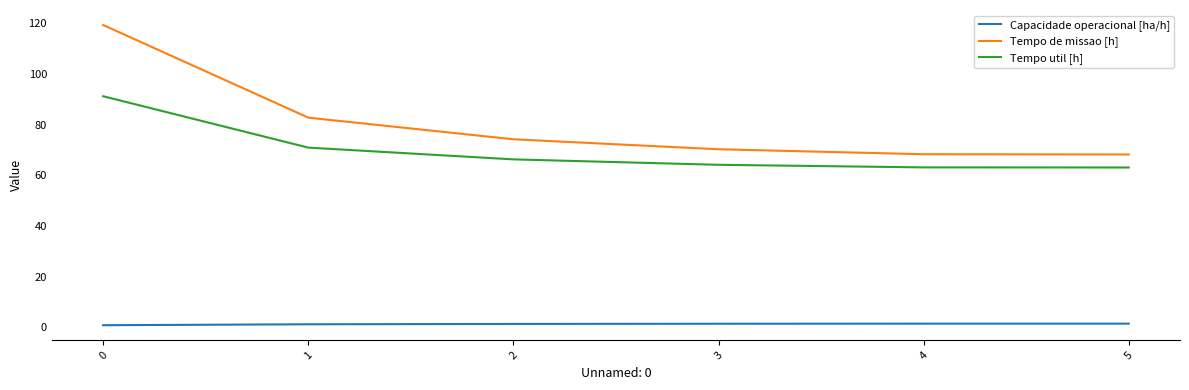

Rank the series by their maximum value, from lowest to highest.

Capacidade operacional [ha/h], Tempo util [h], Tempo de missao [h]